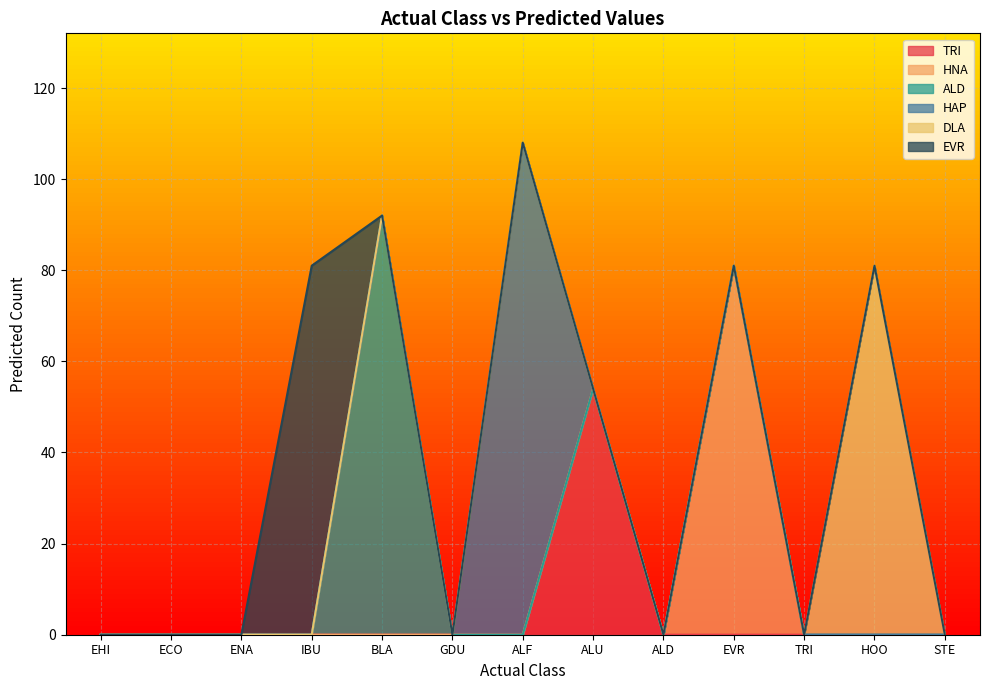

Which series has the largest range (max minus min)?

HAP